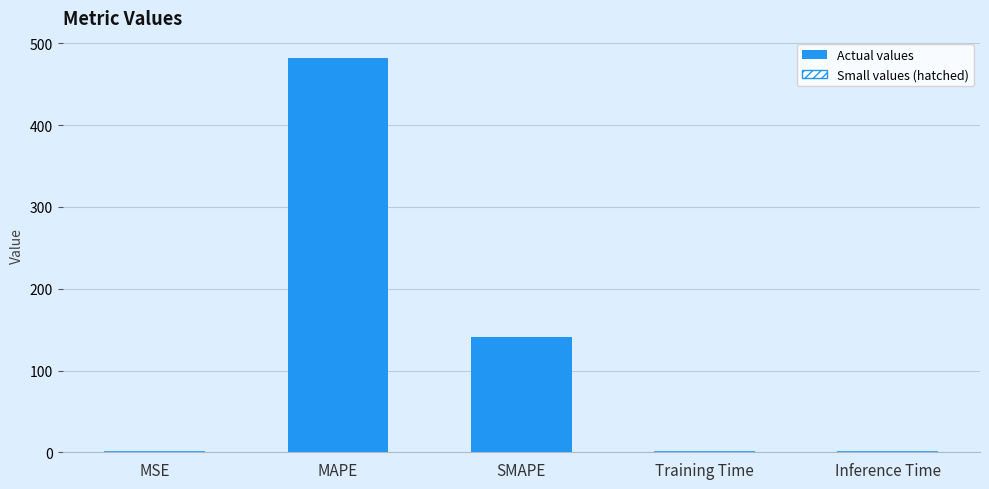

What value does the data have at MAPE?

482.6